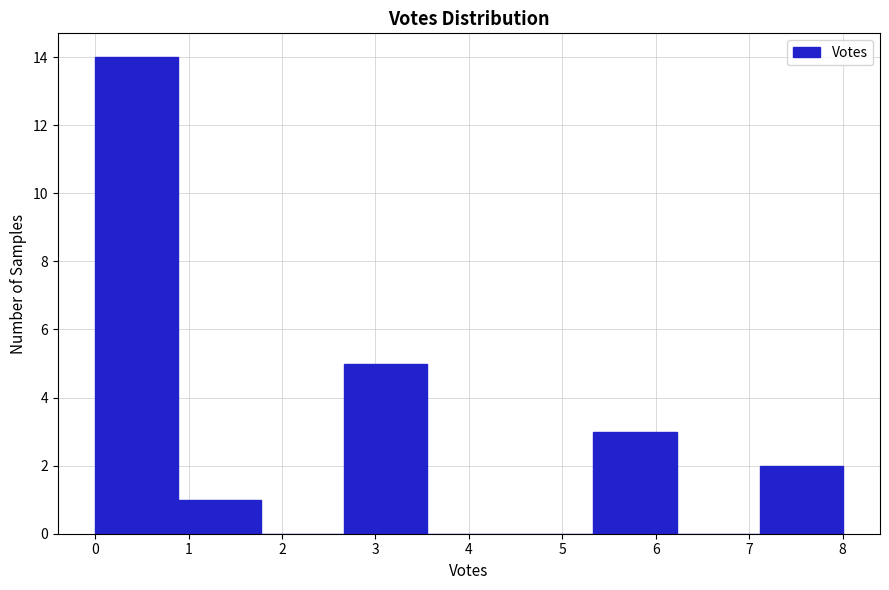

Reading left to right, transcribe this chart: for each bar, give the range it covers on the x-axis and its height. Neither the bar edges nor the heights are printed on the chart, so give them approximately, as read against the axes.

0.0 to 0.9: 14
0.9 to 1.8: 1
1.8 to 2.7: 0
2.7 to 3.6: 5
3.6 to 4.4: 0
4.4 to 5.3: 0
5.3 to 6.2: 3
6.2 to 7.1: 0
7.1 to 8.0: 2